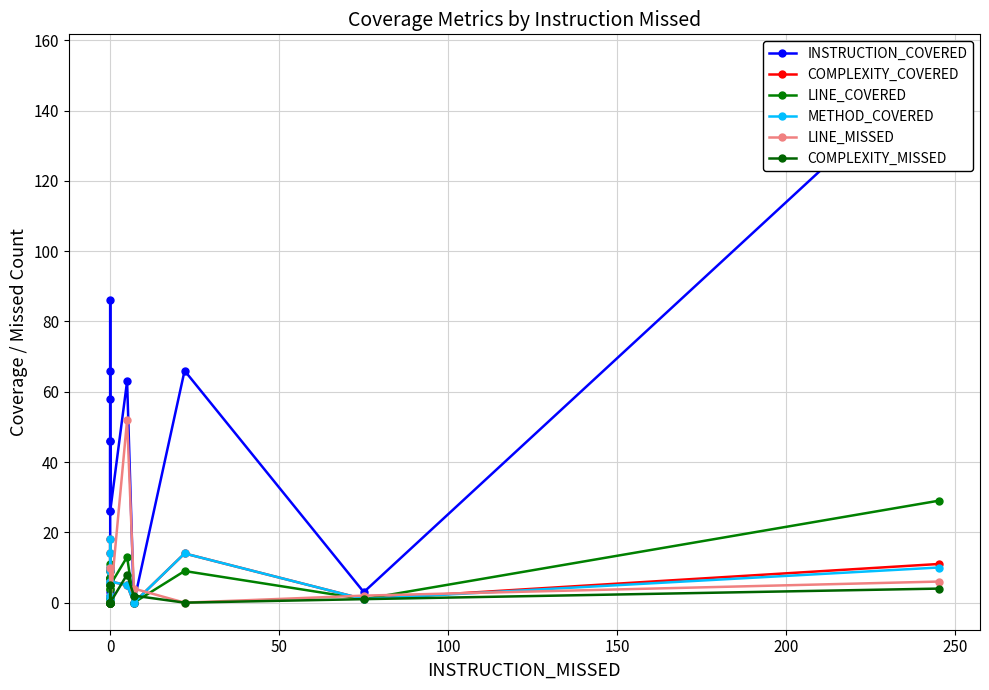

In INSTRUCTION_COVERED, how many points are higher than both neighbors (excluding endpoints)?

4